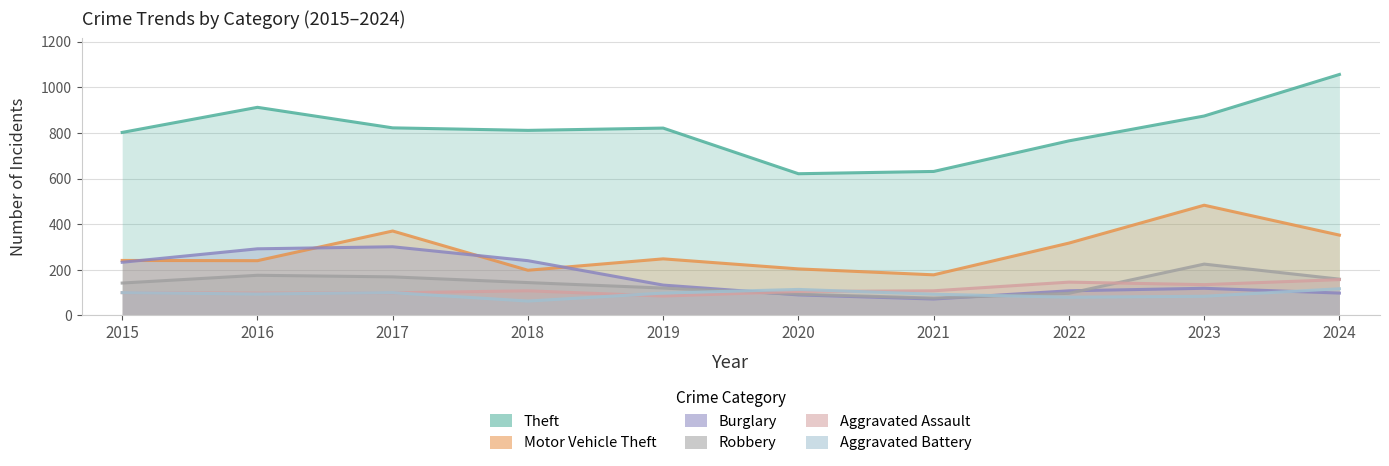

What is the average value of the Motor Vehicle Theft series?

283